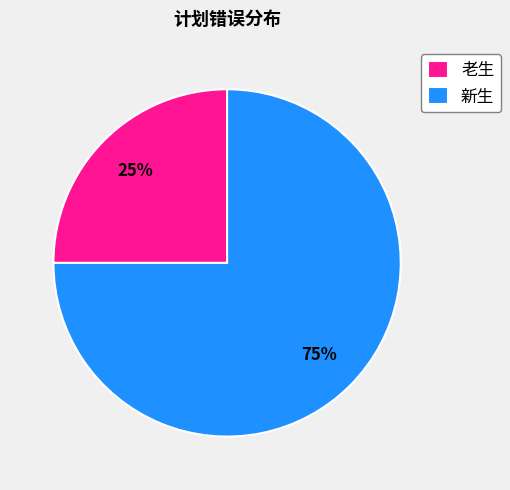

The 老生 slice represents 14% of the pie. True or false?

False